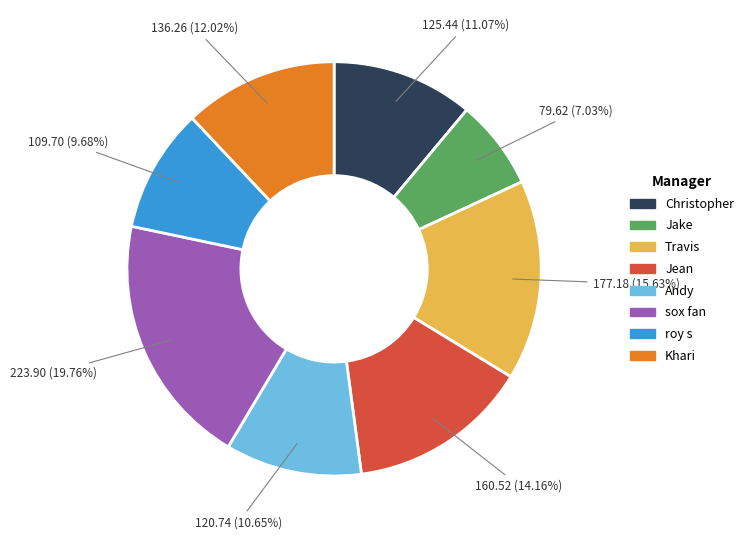

True or false: Jake accounts for 7% of the total.

True